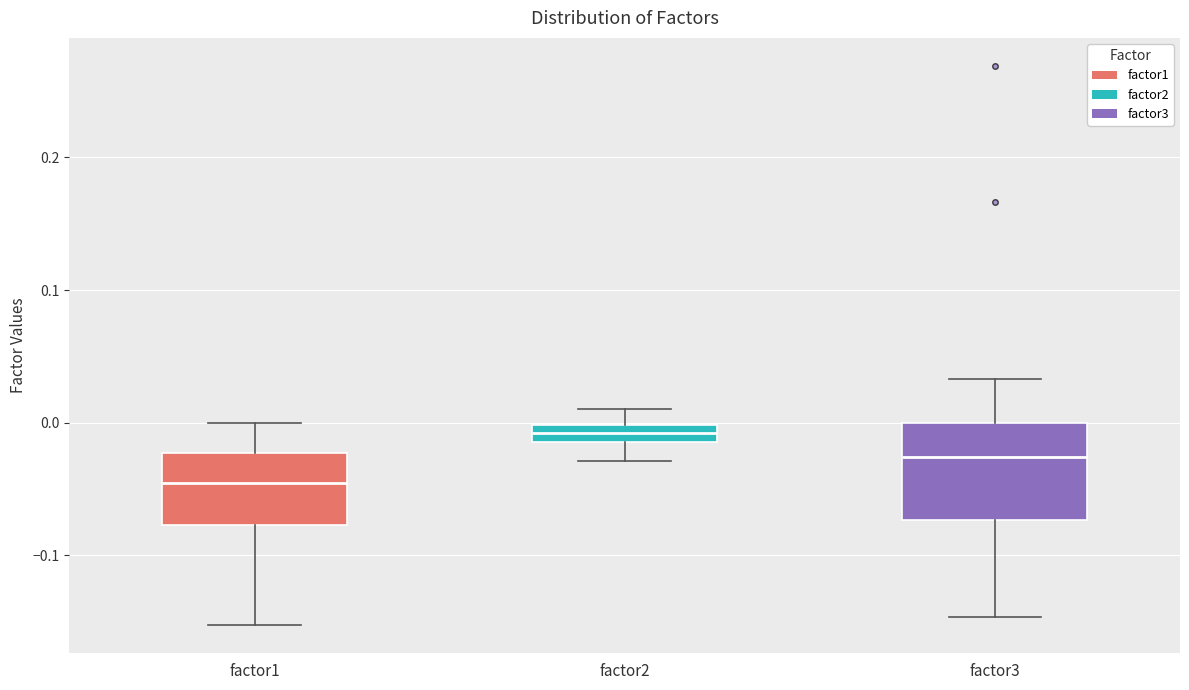

Where is the lower edge of the box for factor2 on the y-axis? The values are not printed on the chart, so give them approximately, as read against the axis.

-0.01